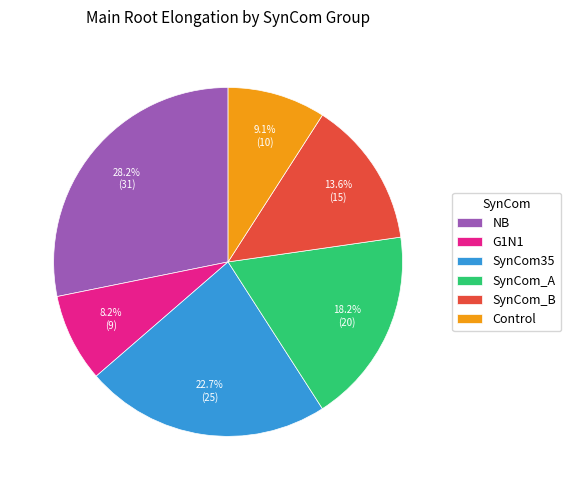

What percentage do SynCom35 and Control together represent?

31.8%